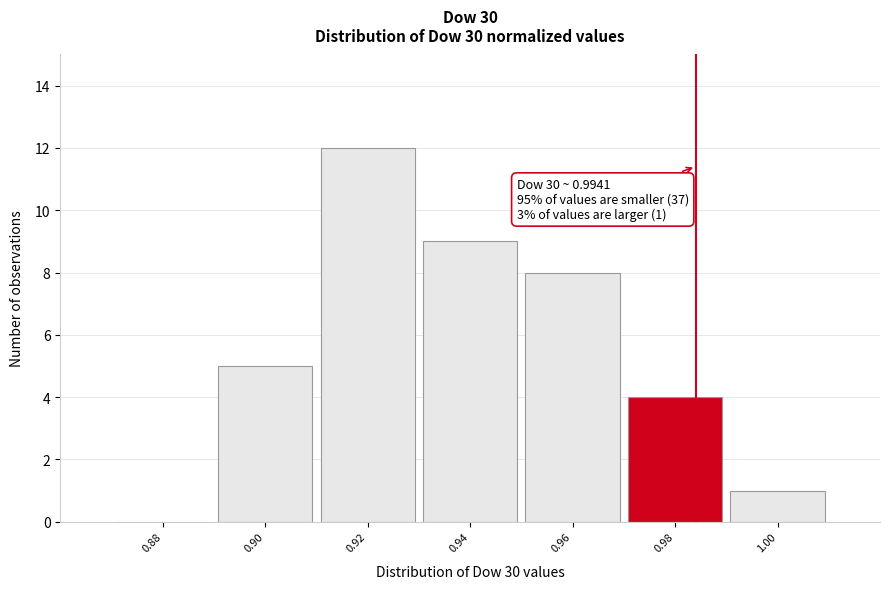

Reading left to right, transcribe all the data shown in this chart.

0.88=0	0.90=5	0.92=12	0.94=9	0.96=8	0.98=4	1.00=1